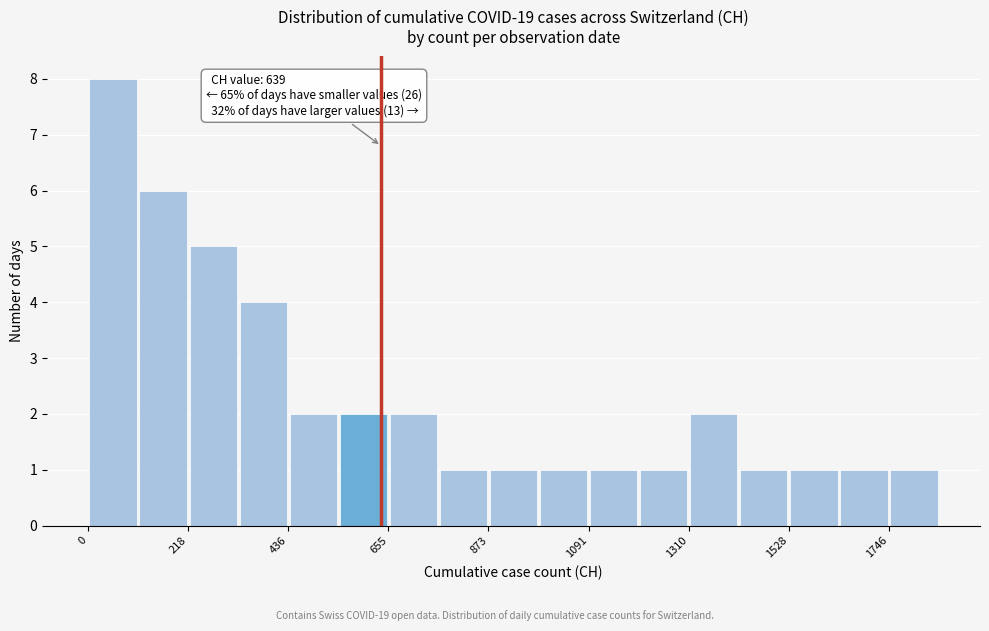

Around what value on the x-axis is the tallest bar? Give the approximate position of its centre, as read against the axis.

50